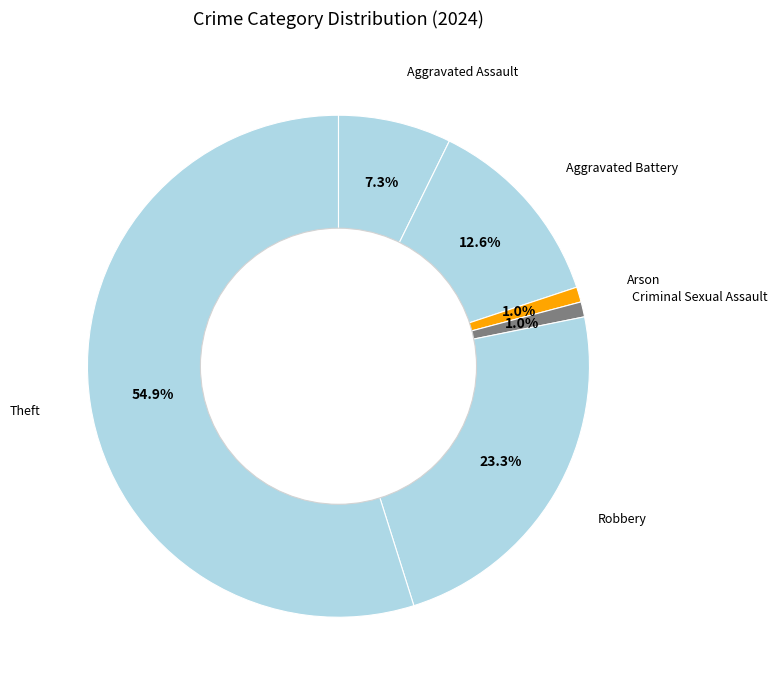

How many slices are in this pie chart?

6